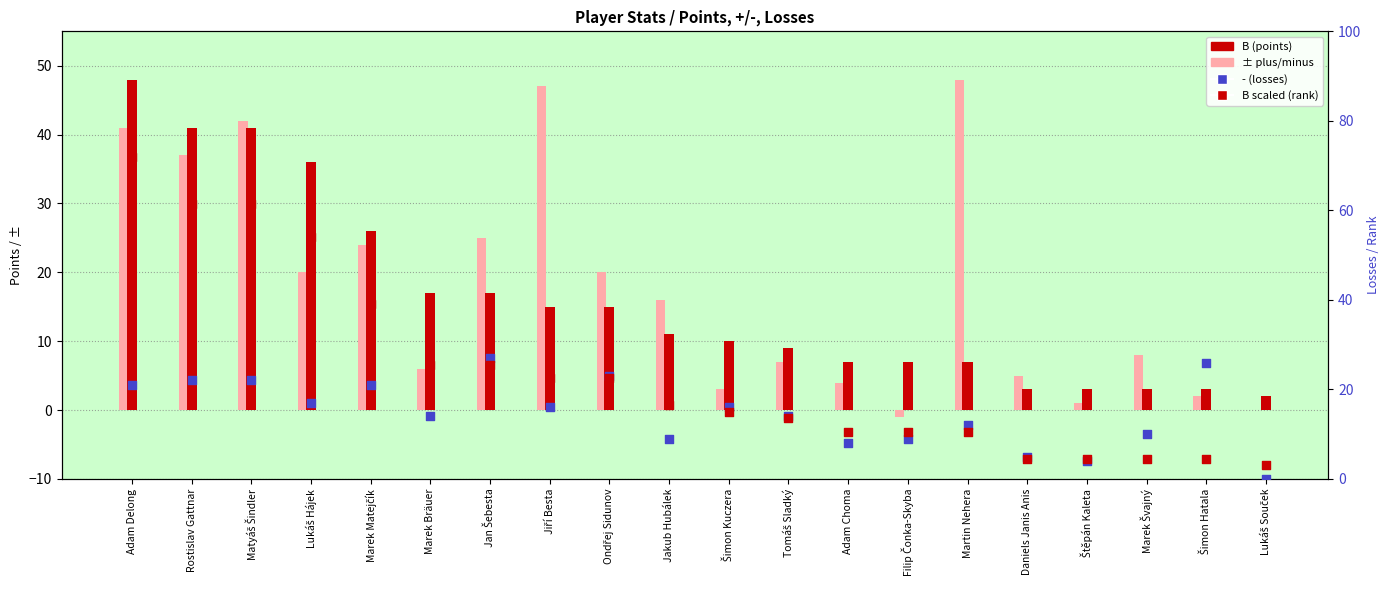

Is the value of B scaled (rank) at Daniels Janis Anis greater than the value of ± (plus/minus) at Rostislav Gattnar?

No